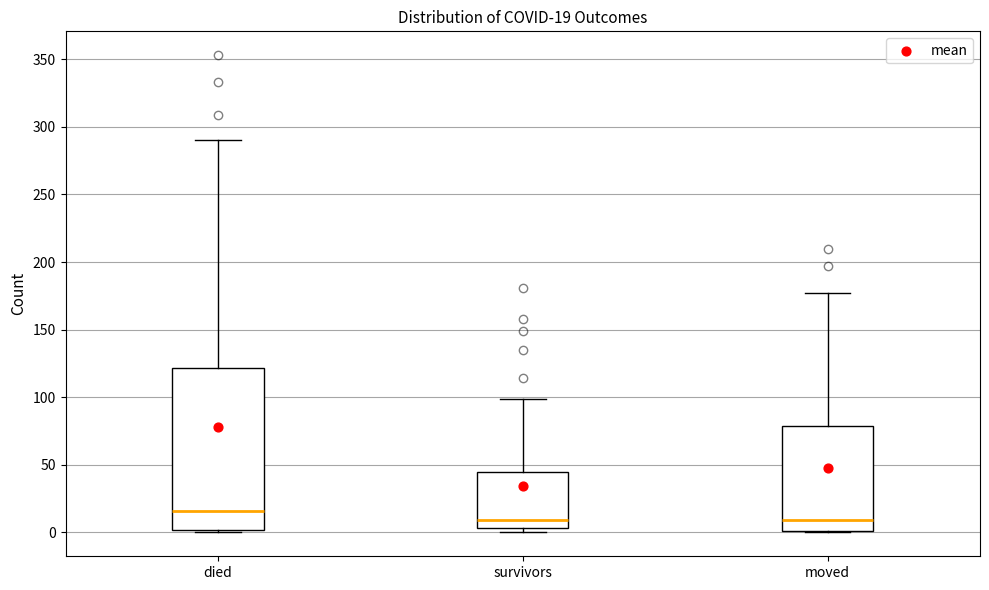

Which box has the highest median line?

died